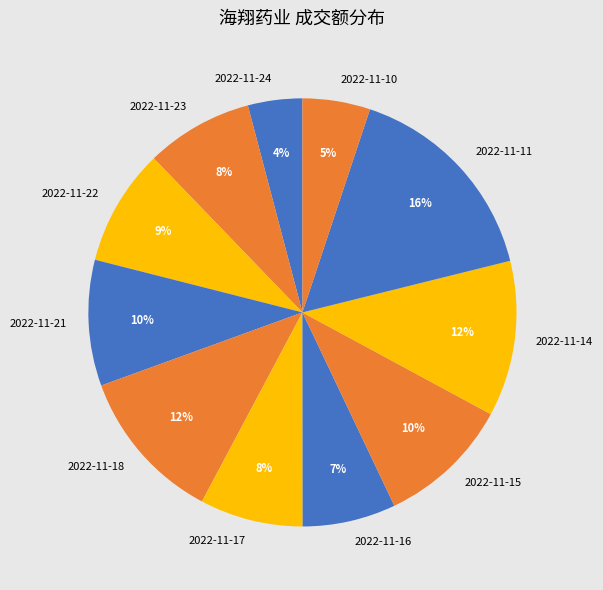

To the nearest percent, what portion does 2022-11-17 represent?

8%